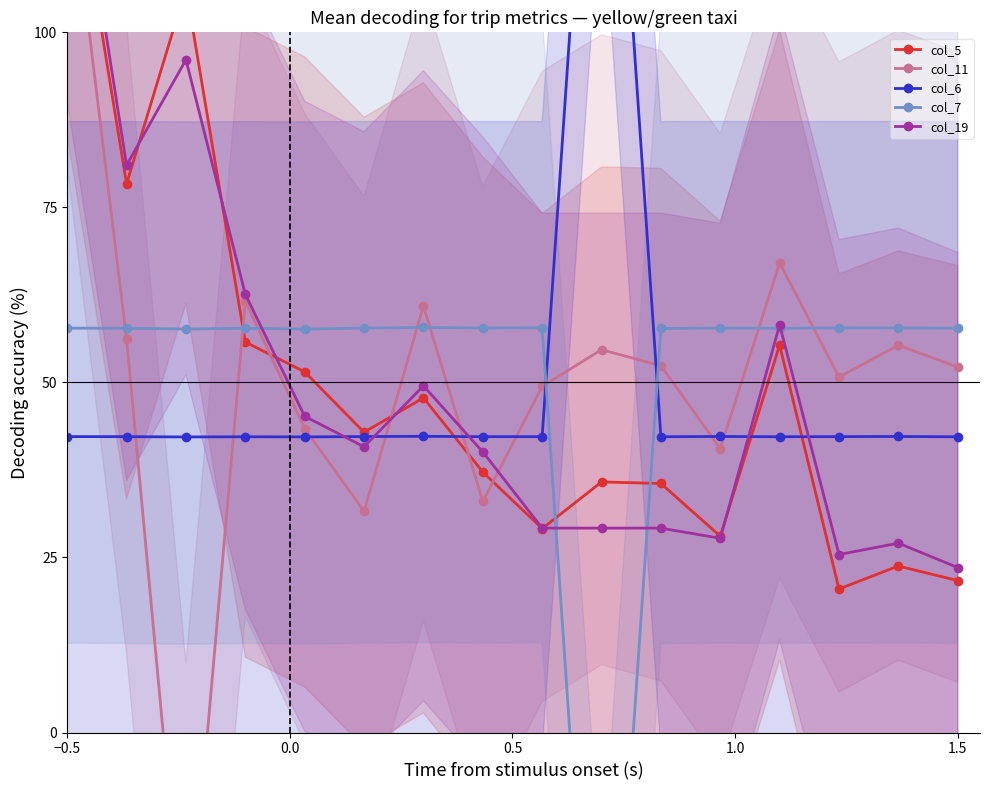

How many data points in col_11 are less than 52?

7